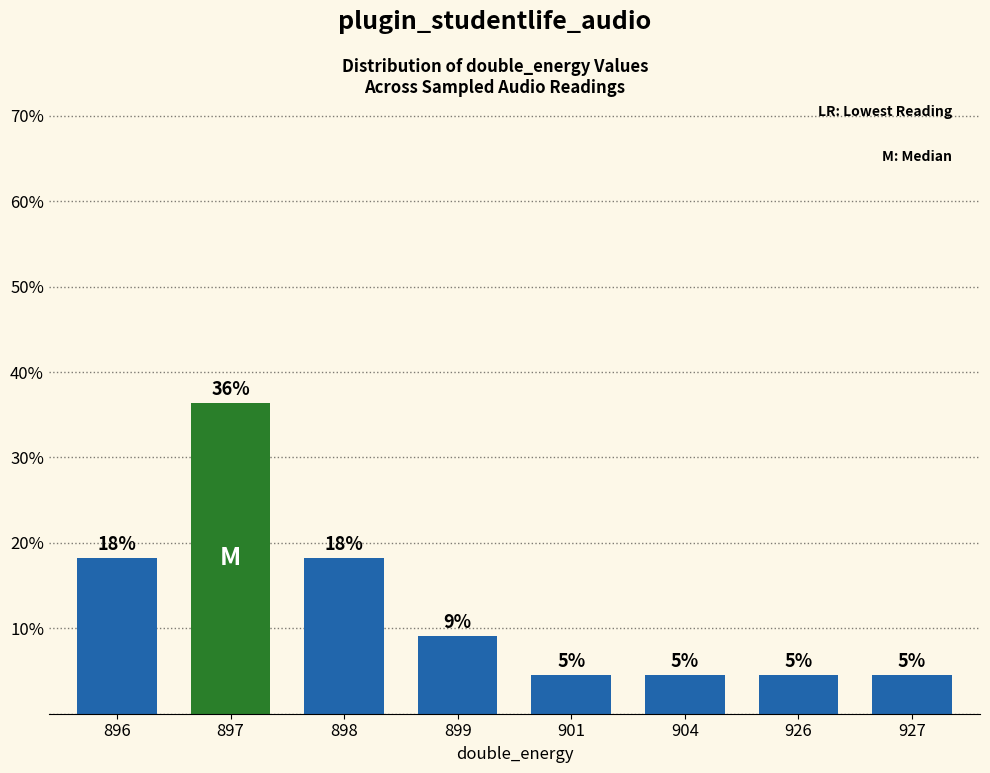

Reading left to right, extract all data points from this chart.

896=18.2	897=36.4	898=18.2	899=9.1	901=4.5	904=4.5	926=4.5	927=4.5